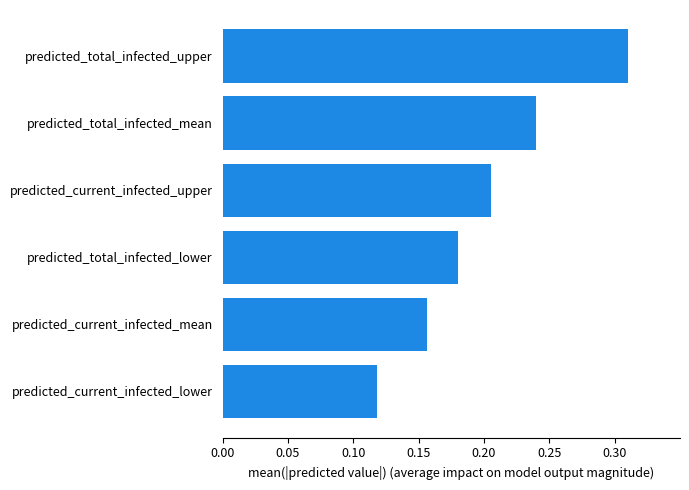

Which has a higher value, predicted_current_infected_upper or predicted_total_infected_mean?

predicted_total_infected_mean